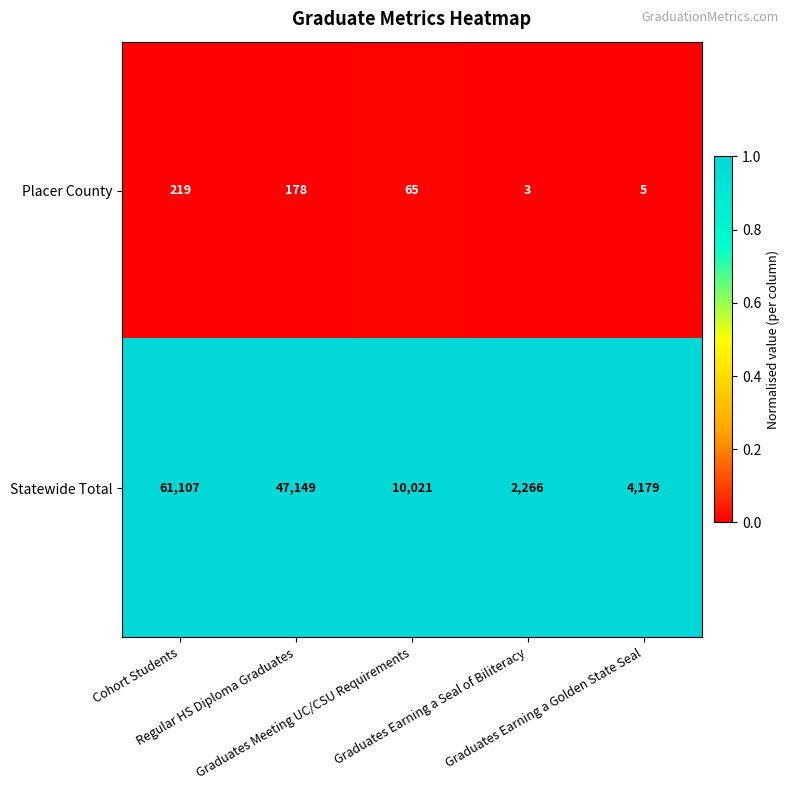

Which series has the widest spread of values?

Statewide Total